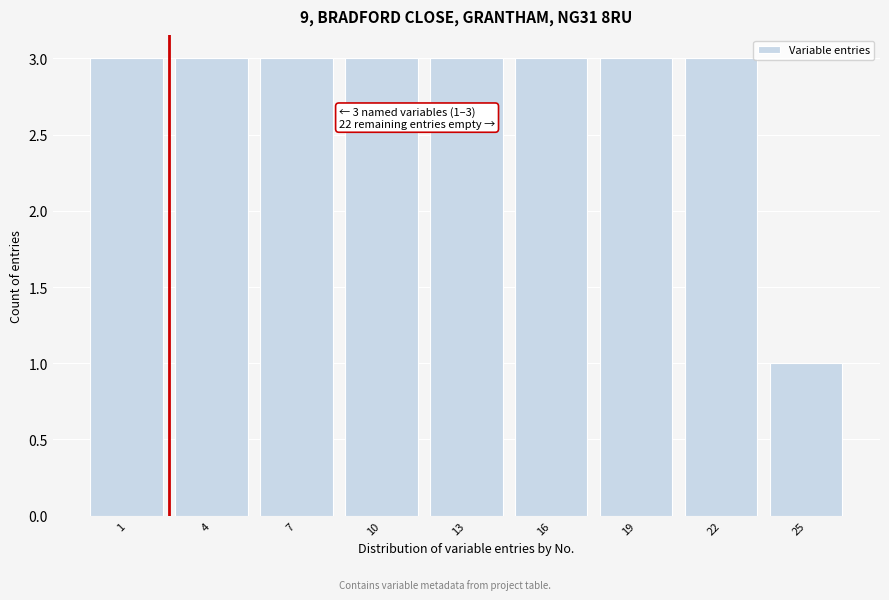

Reading right to left, transcribe all the data shown in this chart.

25=1	22=3	19=3	16=3	13=3	10=3	7=3	4=3	1=3